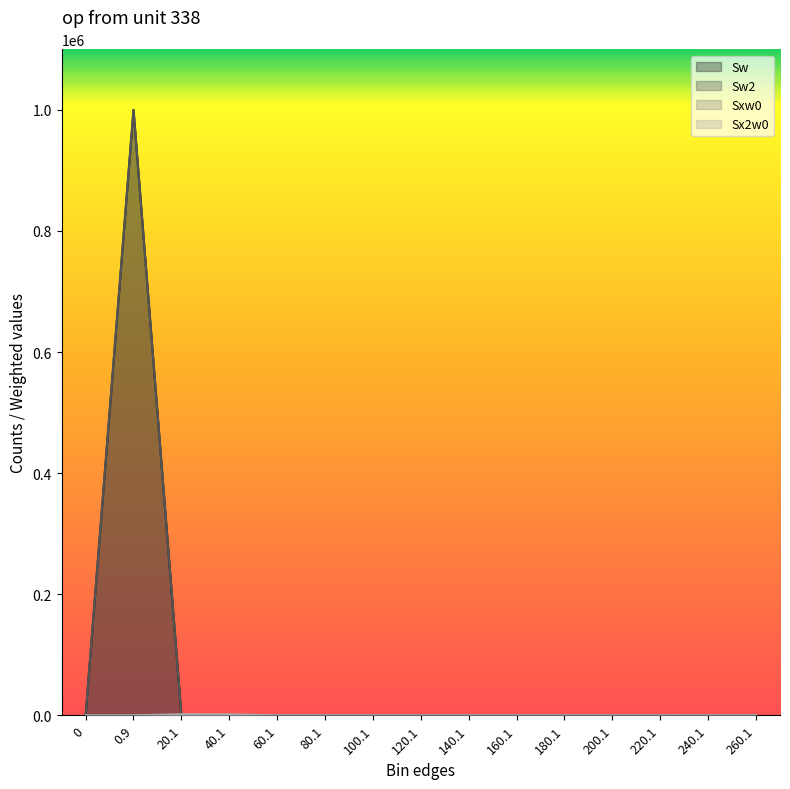

Is the value of Sxw0 at 180.1 greater than the value of Sx2w0 at 120.1?

No